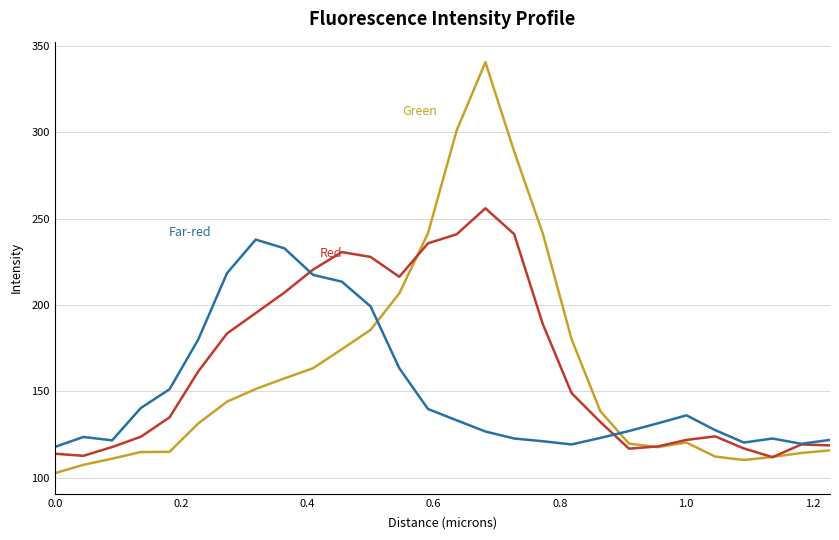

What is the greatest value displayed?

340.5